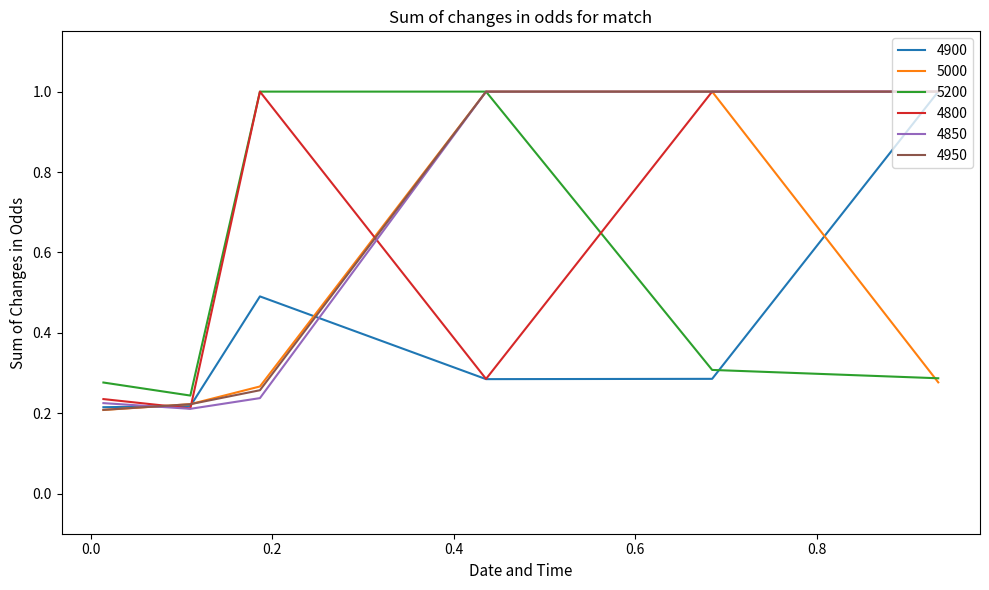

True or false: 4800 and 5200 cross at least once.

True